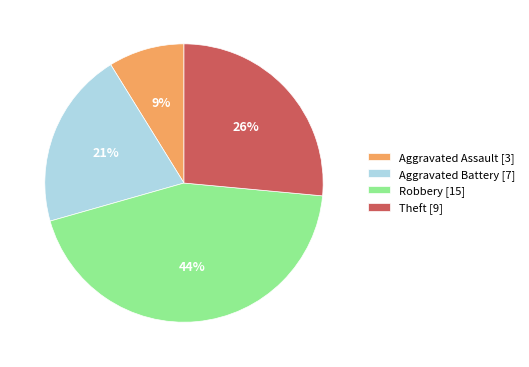

Is the sum of Aggravated Battery [7] and Theft [9] greater than half?

No